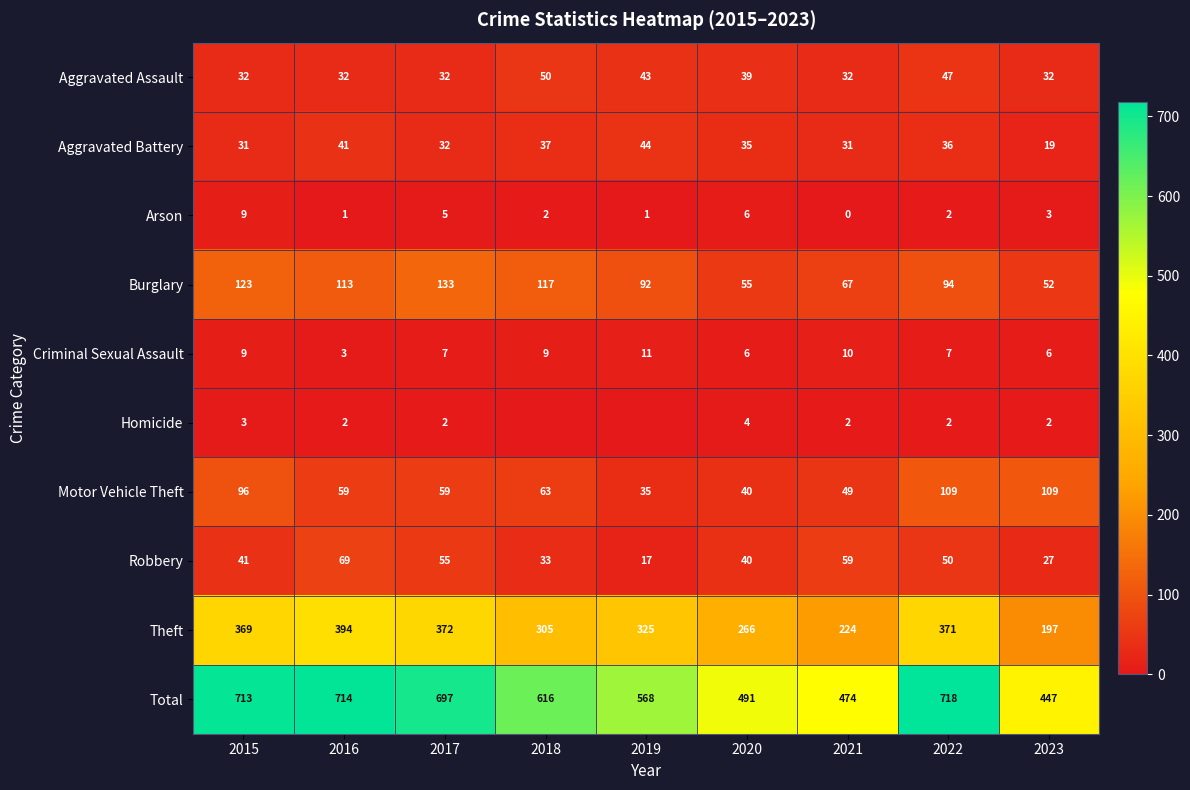

List the labels in order of Homicide value, largest first.

2020, 2015, 2016, 2017, 2021, 2022, 2023, 2018, 2019